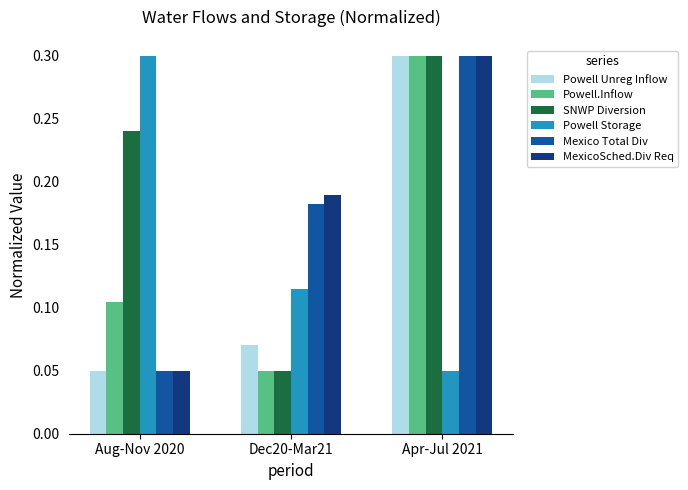

What are all the series names shown in the legend?

Powell Unreg Inflow, Powell.Inflow, SNWP Diversion, Powell Storage, Mexico Total Div, MexicoSched.Div Req